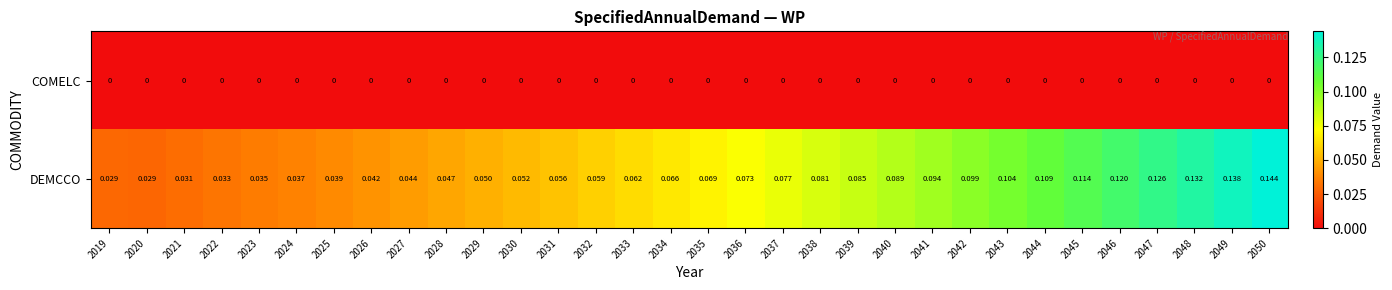

Which series has the largest total across all categories?

DEMCCO